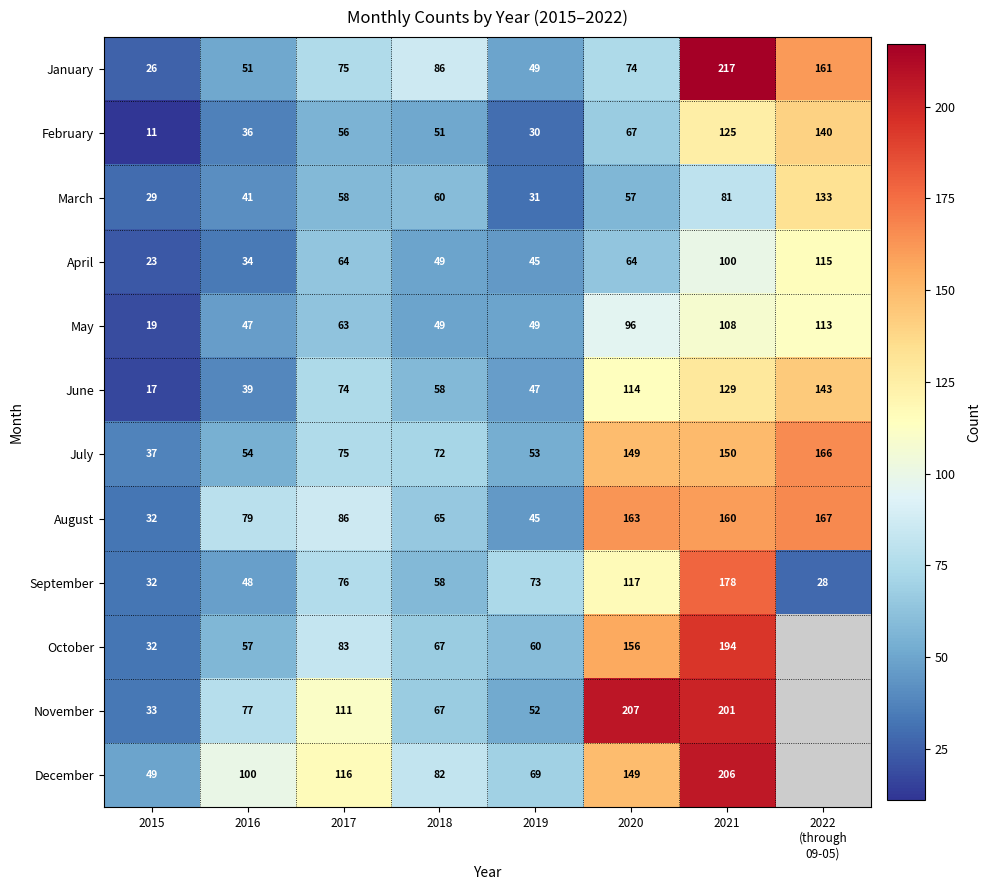

At how many categories does at least one series exceed 92?

5